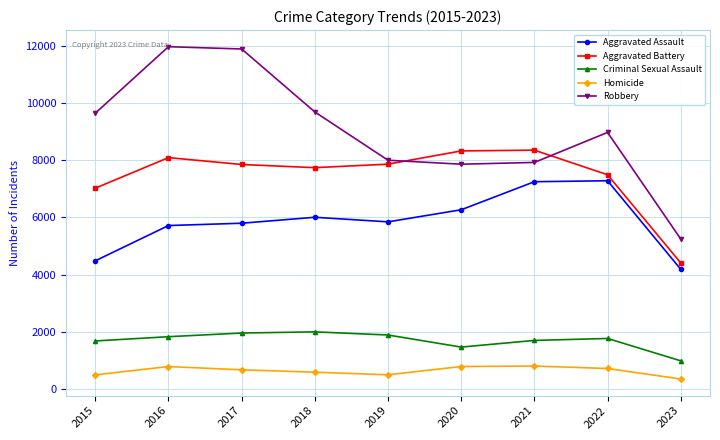

Which series changed the most between 2015 and 2022?

Aggravated Assault